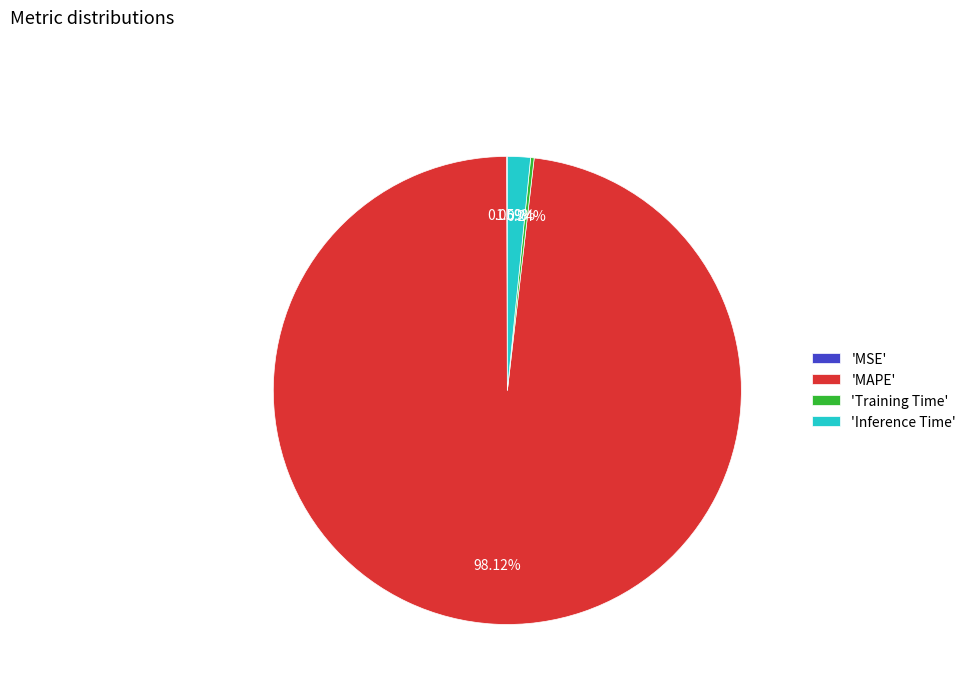

Does any single category account for the majority?

Yes